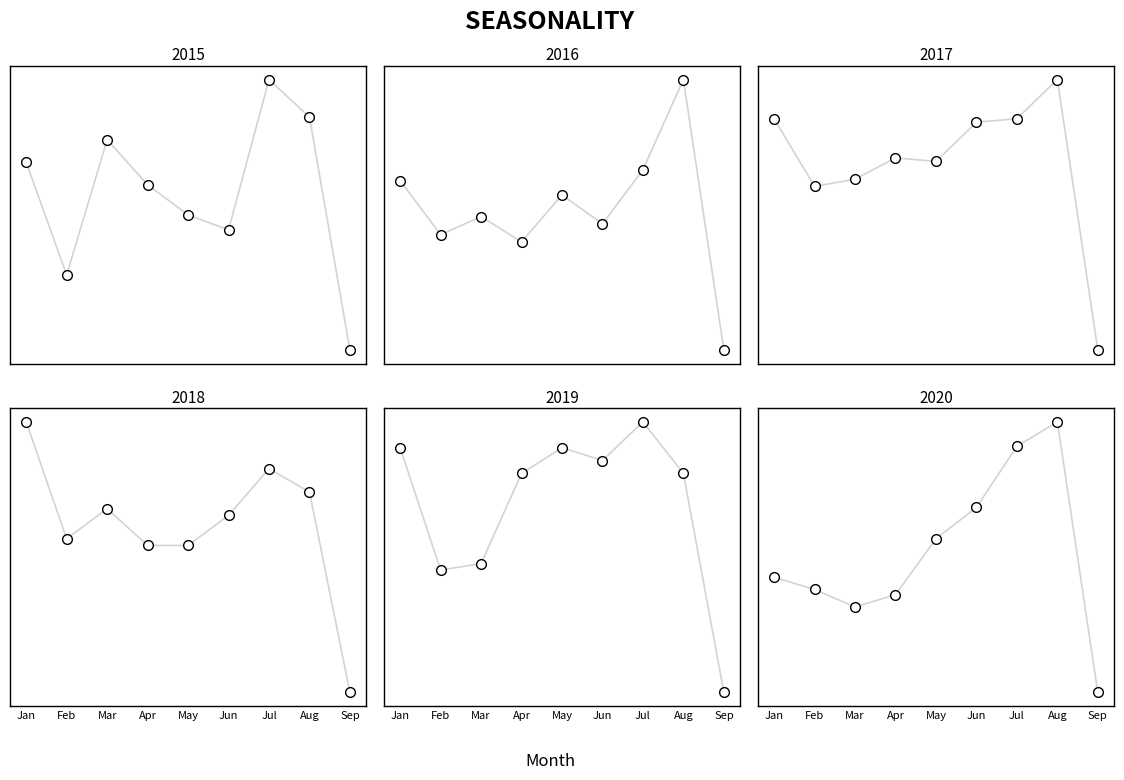

Which category has the highest value across all series?

Aug